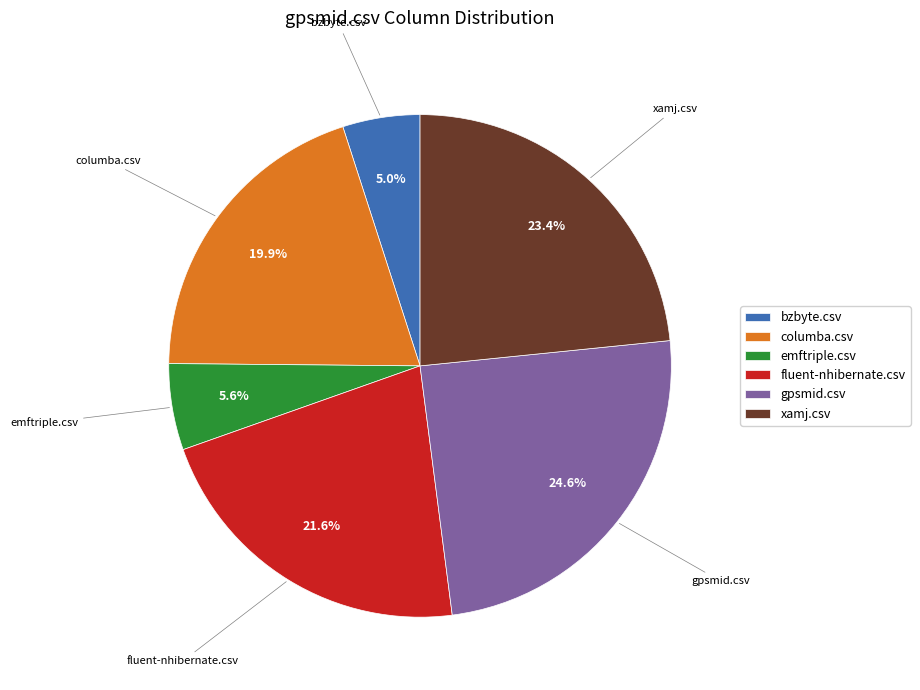

To the nearest percent, what is the combined percentage of fluent-nhibernate.csv and xamj.csv?

45%